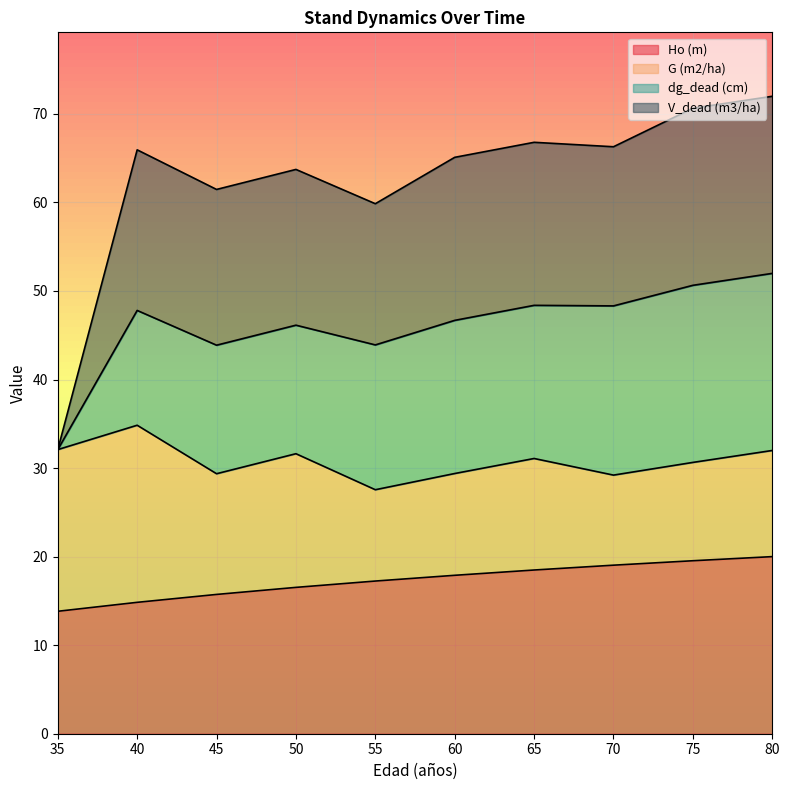

At how many categories does at least one series exceed 30?

10